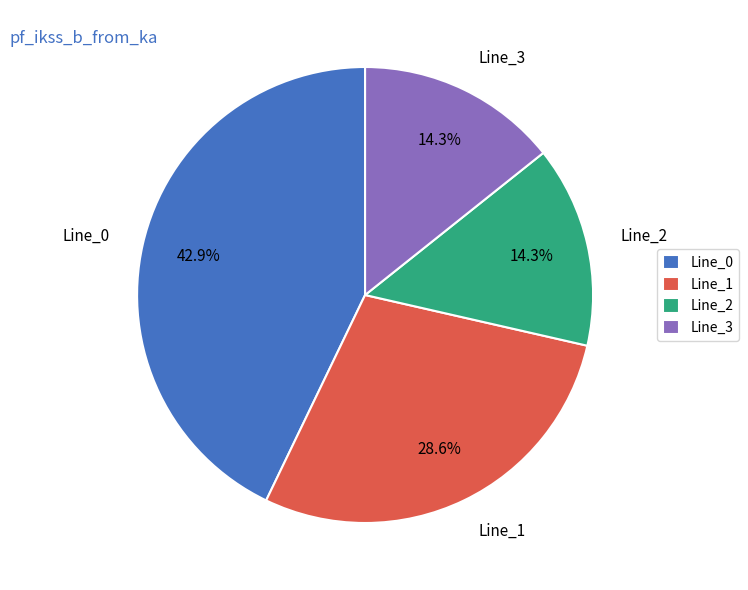

The Line_0 slice represents 34% of the pie. True or false?

False